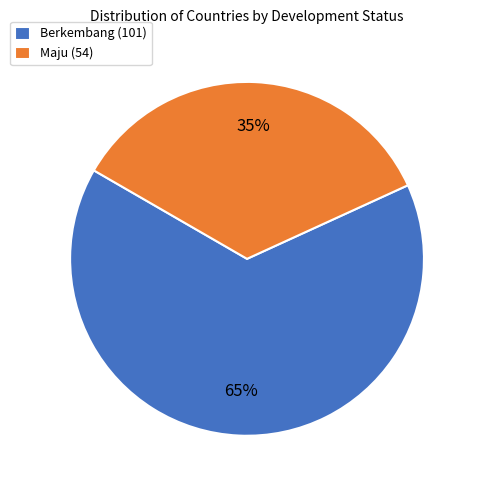

What is the largest slice in the pie chart?

Berkembang